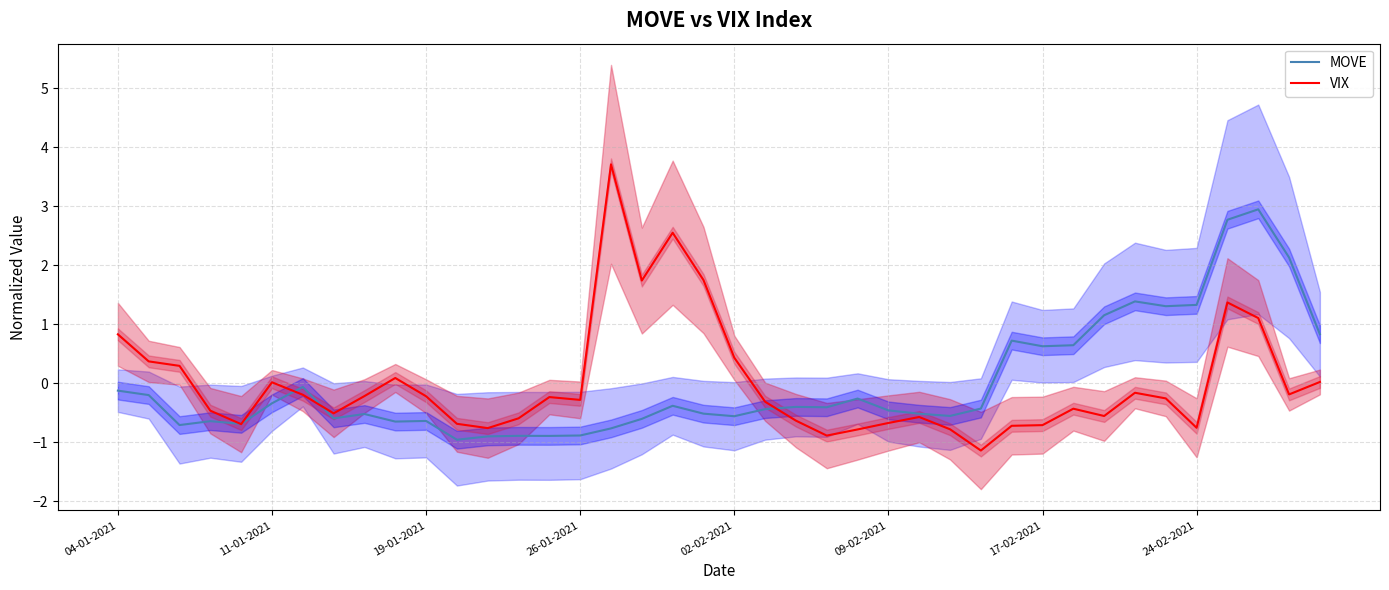

What is the total value across all series at 17?

1.1